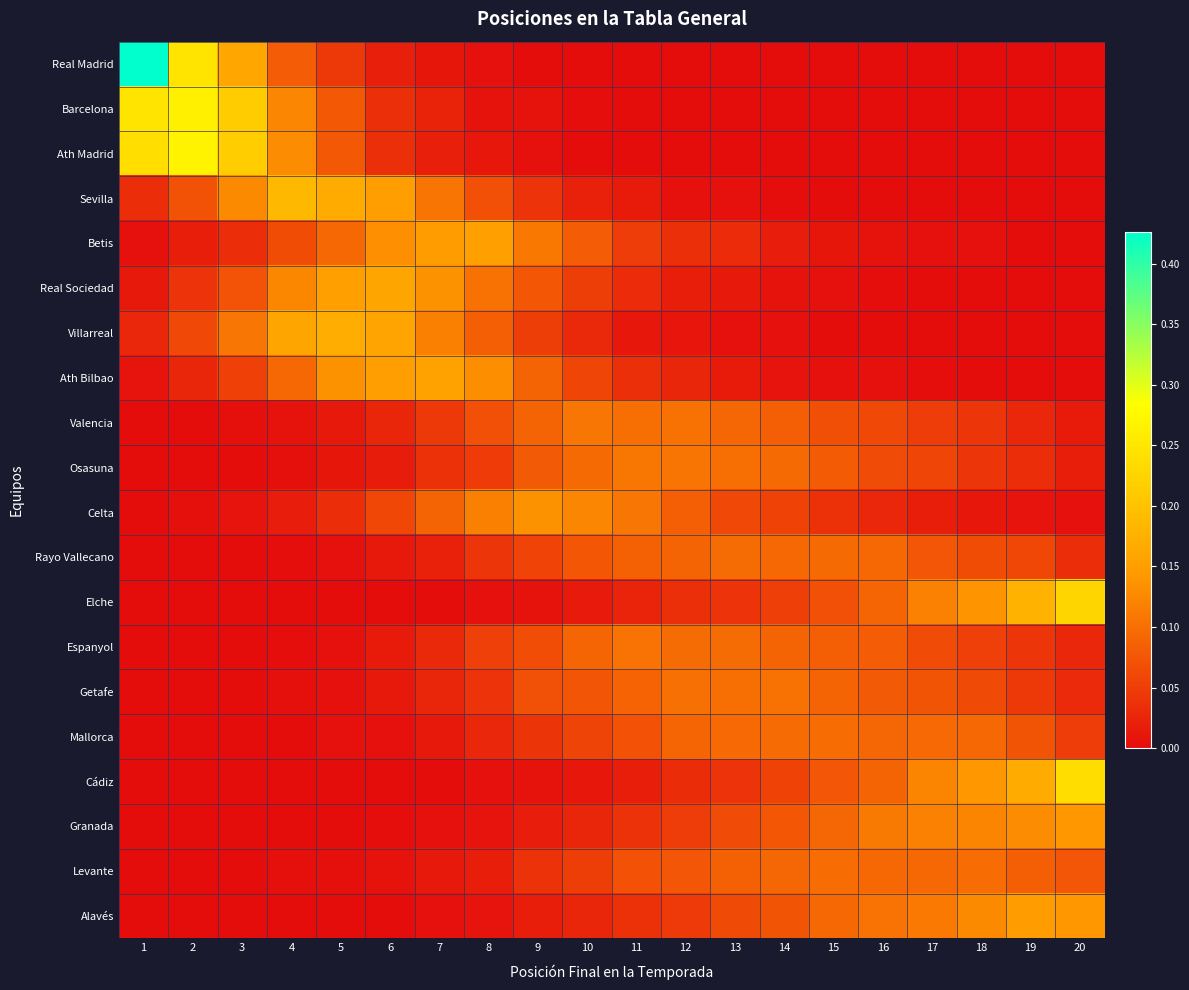

Which series has the largest range (max minus min)?

Real Madrid